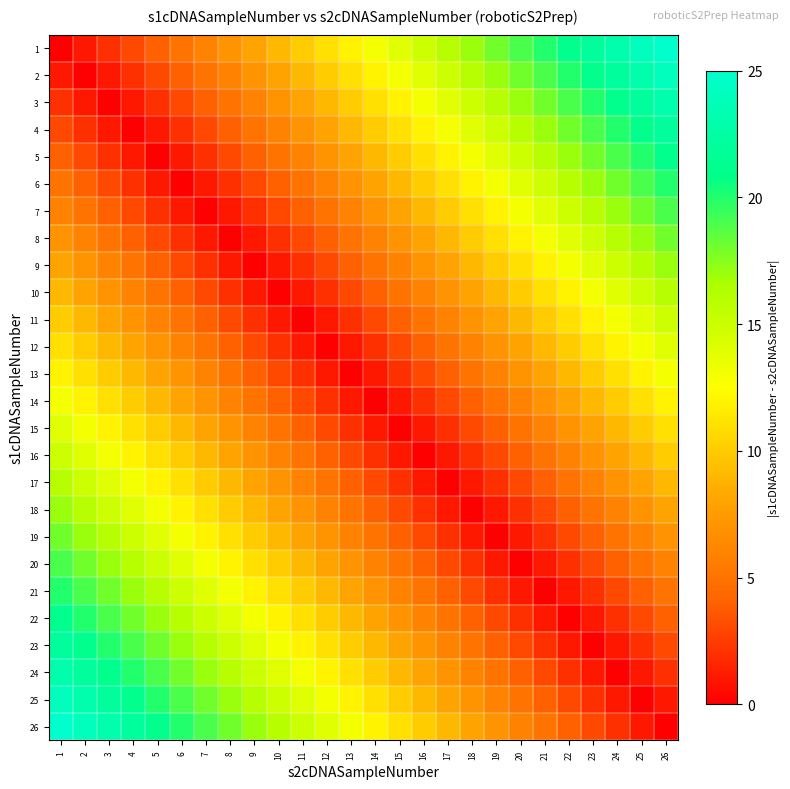

At 13, list the series in order from largest to smallest.

26, 1, 25, 2, 24, 3, 23, 4, 22, 5, 21, 6, 20, 7, 19, 8, 18, 9, 17, 10, 16, 11, 15, 12, 14, 13